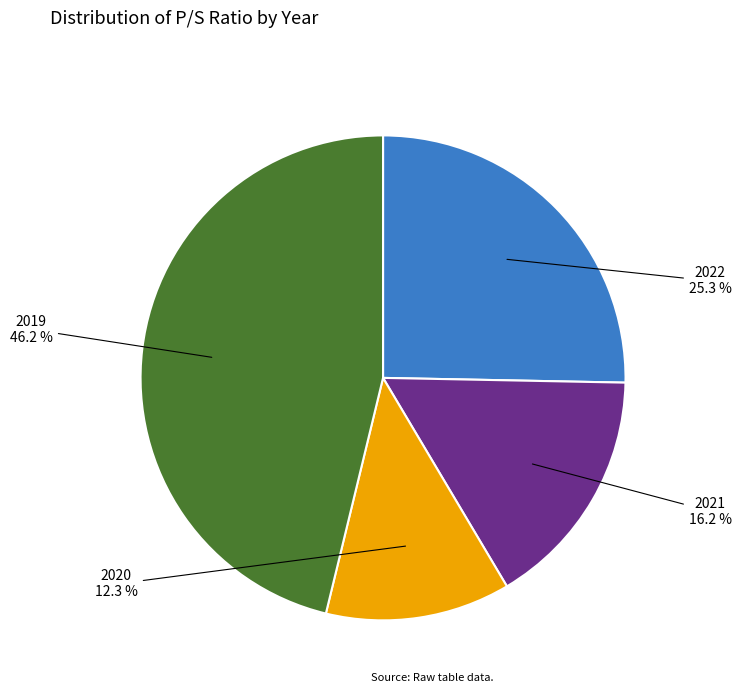

Does any single category account for the majority?

No